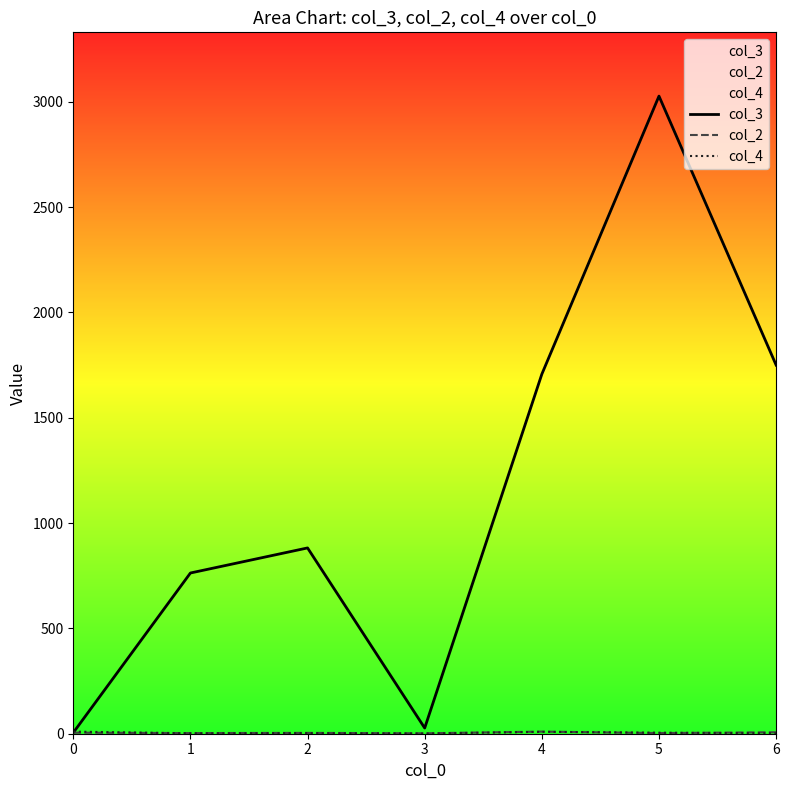

How many distinct data groups are displayed?

3